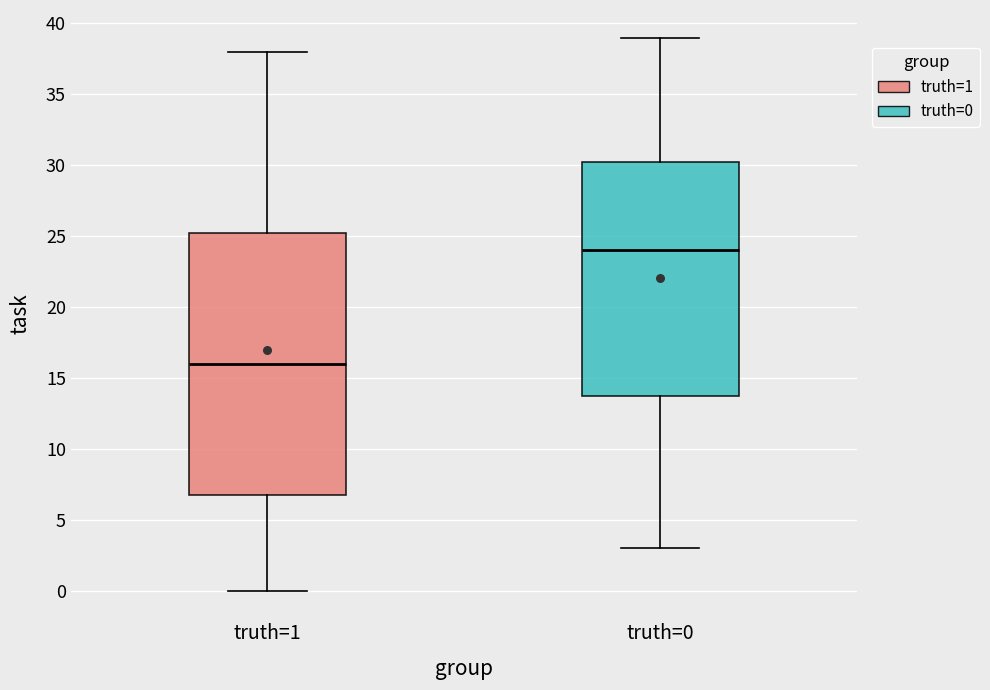

Reading left to right, transcribe this box plot: for each box, give where its median line is, the range the box spans, and where its two whiskers end, as read against the y-axis. The values are not printed on the chart, so give them approximately, as read against the axis.

truth=1: median 16.0, box 7.0 to 25.5, whiskers 0.0 to 38.0
truth=0: median 24.0, box 14.0 to 30.5, whiskers 3.0 to 39.0